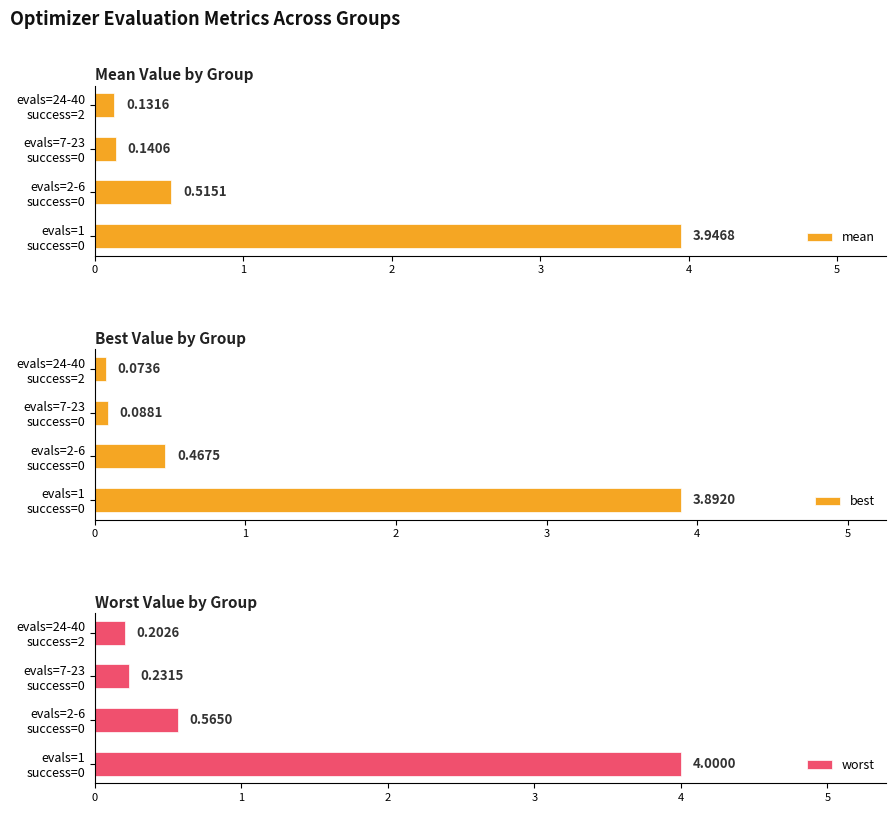

The worst series shows 4.0 at 0. True or false?

True